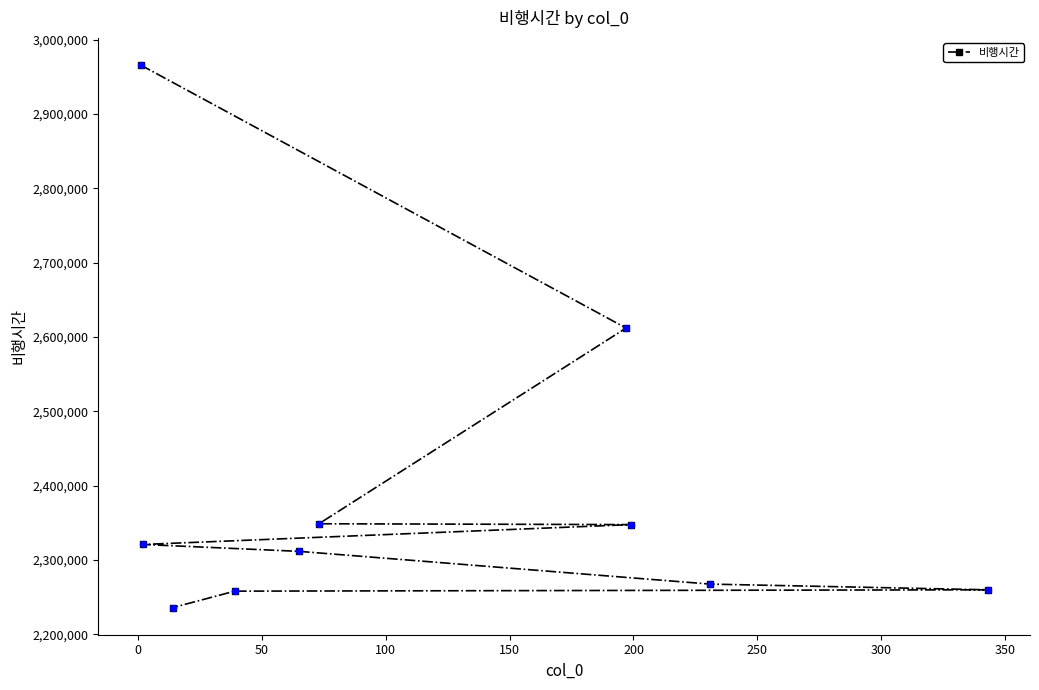

What is the value of the 3rd point from the left?

2235920